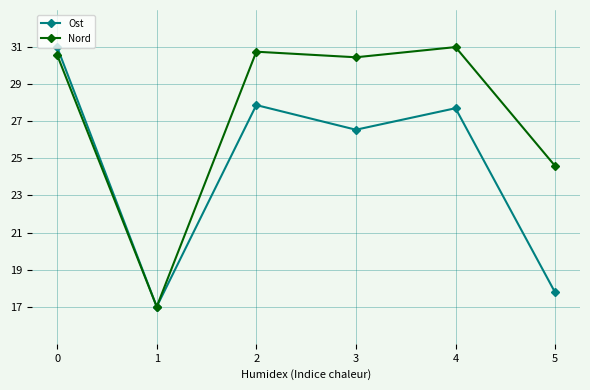

What is the sum of all Nord values?

164.4